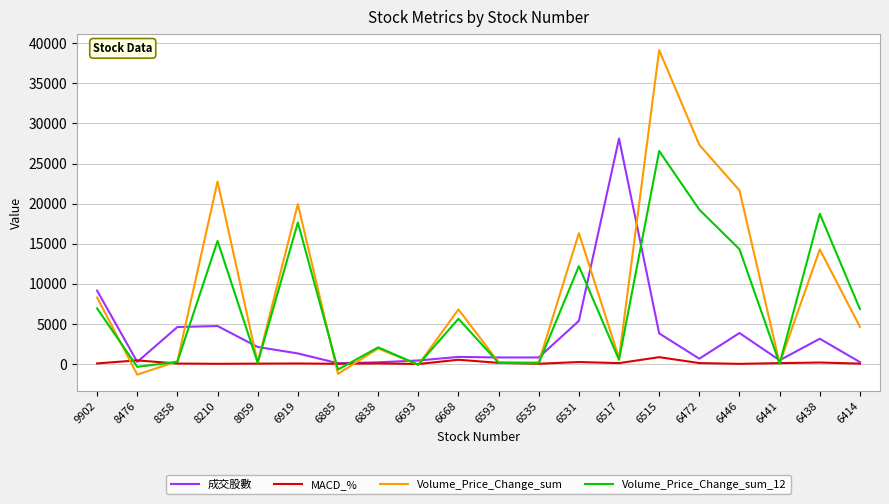

Is it true that Volume_Price_Change_sum equals 16314.8 at 6531?

True